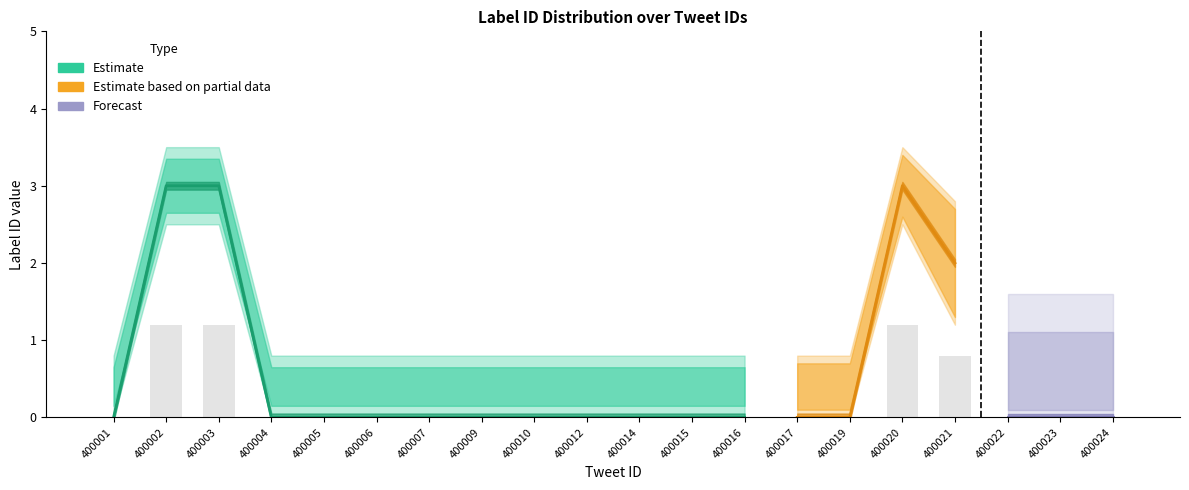

The chart shows a value of 0.4 at 400015. True or false?

False